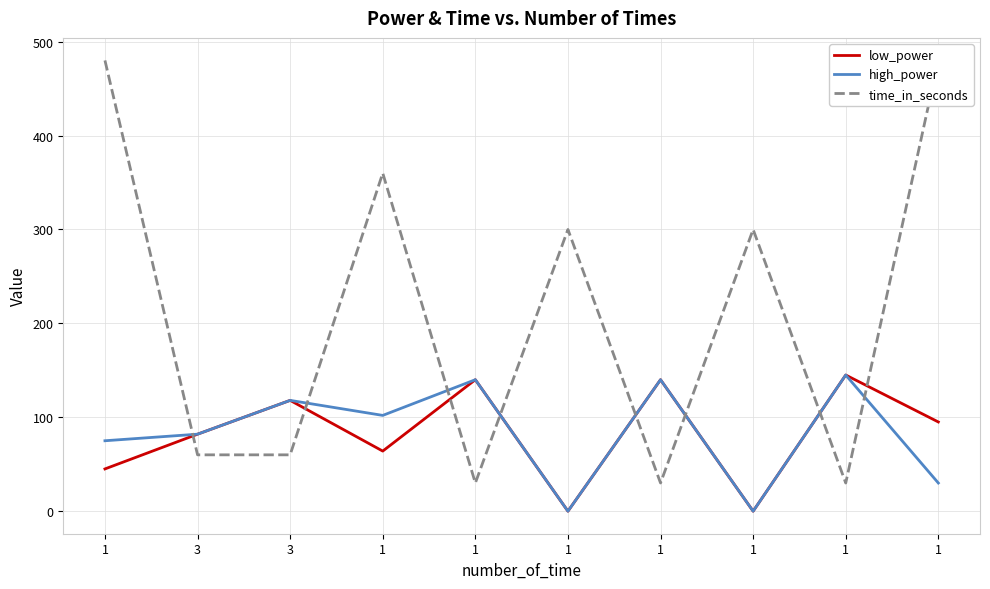

What is the difference between the high_power values at 1 and 1?

45